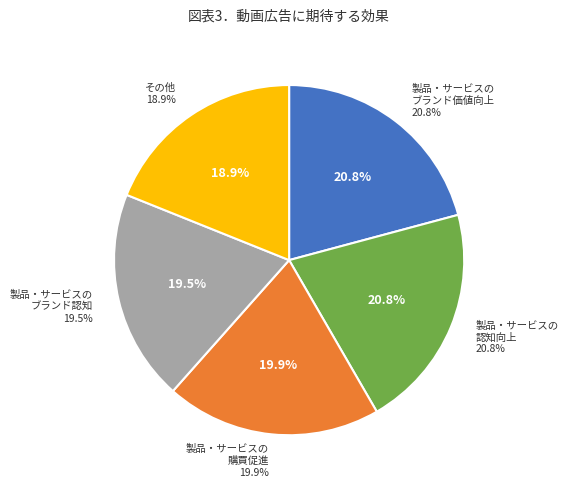

Is 17 the majority of the pie?

No